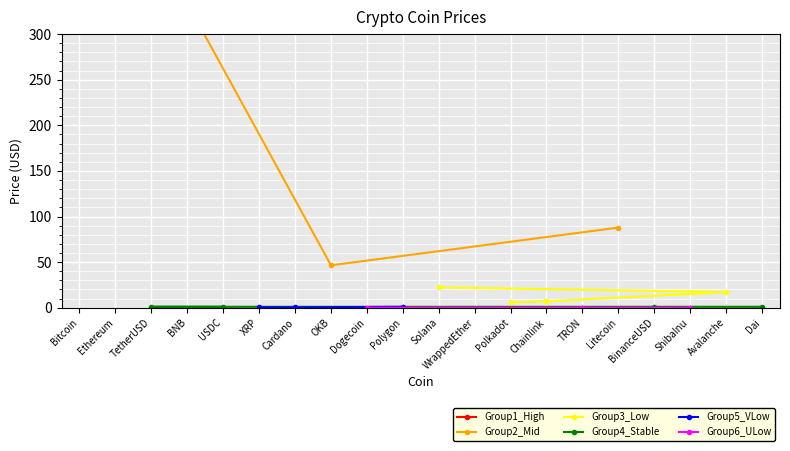

At which label is the value closest to 14337?

WrappedEther